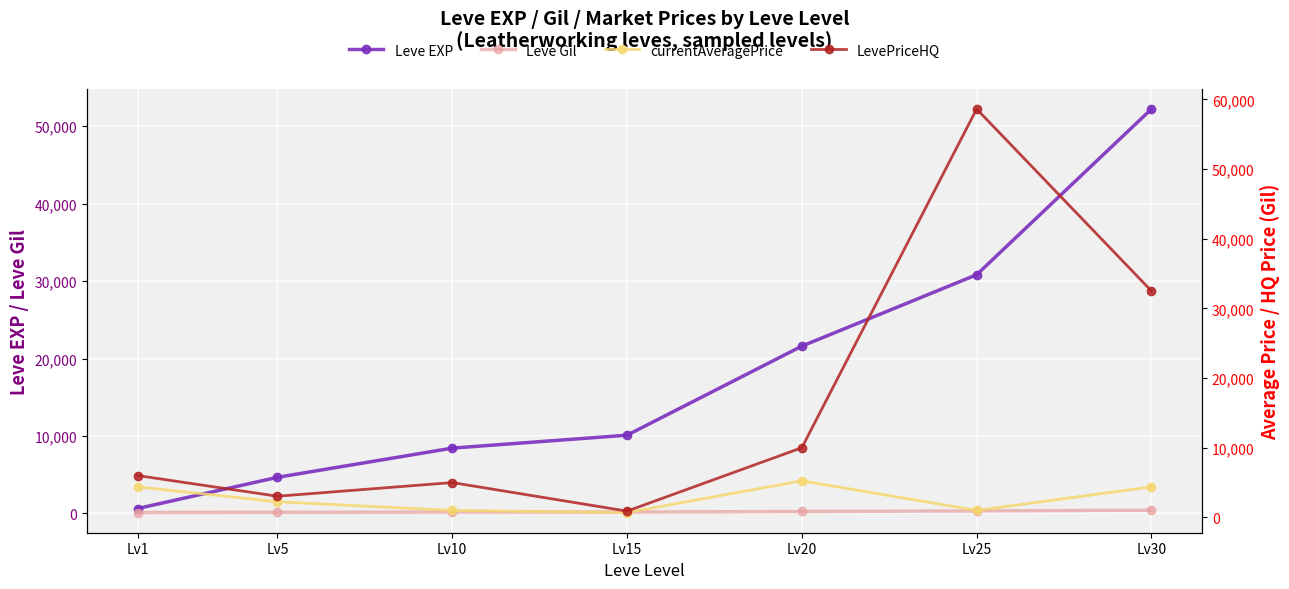

Which series has the largest range (max minus min)?

LevePriceHQ